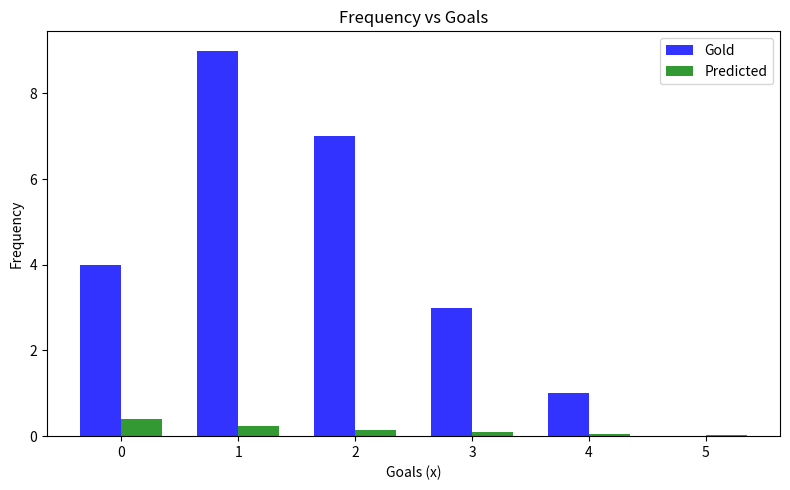

Between 0 and 5, which series saw the biggest shift?

Gold